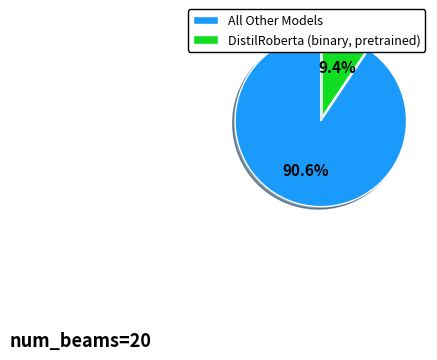

Which category accounts for the majority?

All Other Models